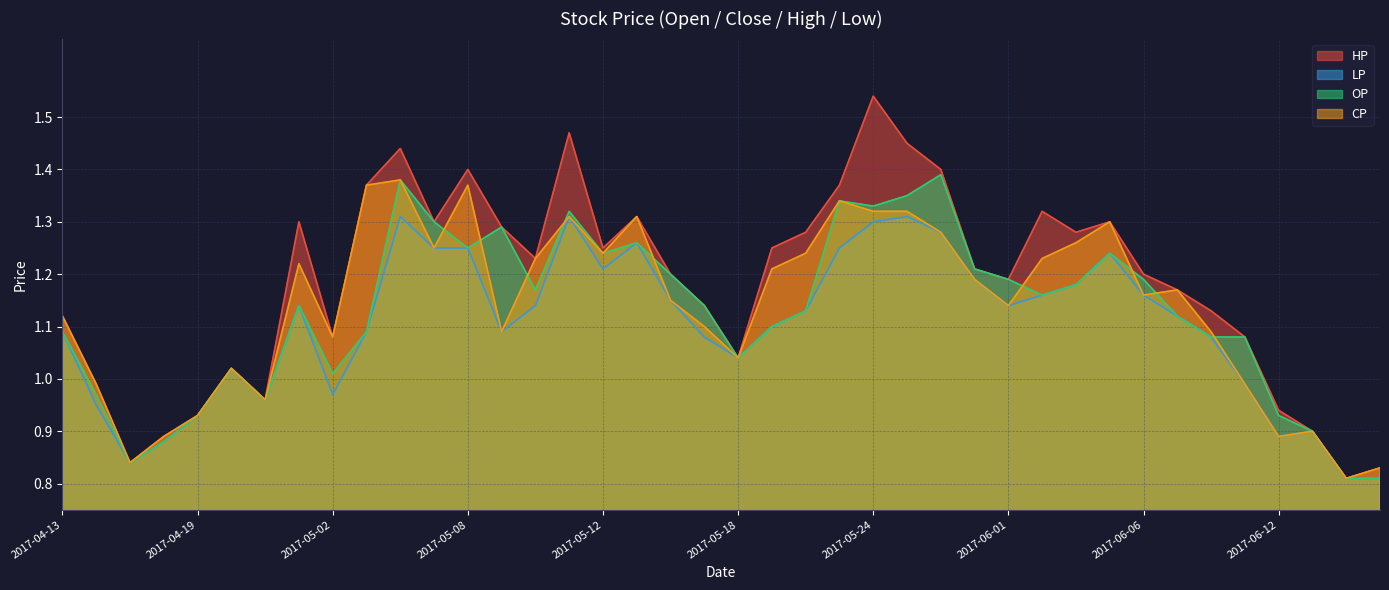

What is the difference between the maximum and minimum values in the OP series?

0.6